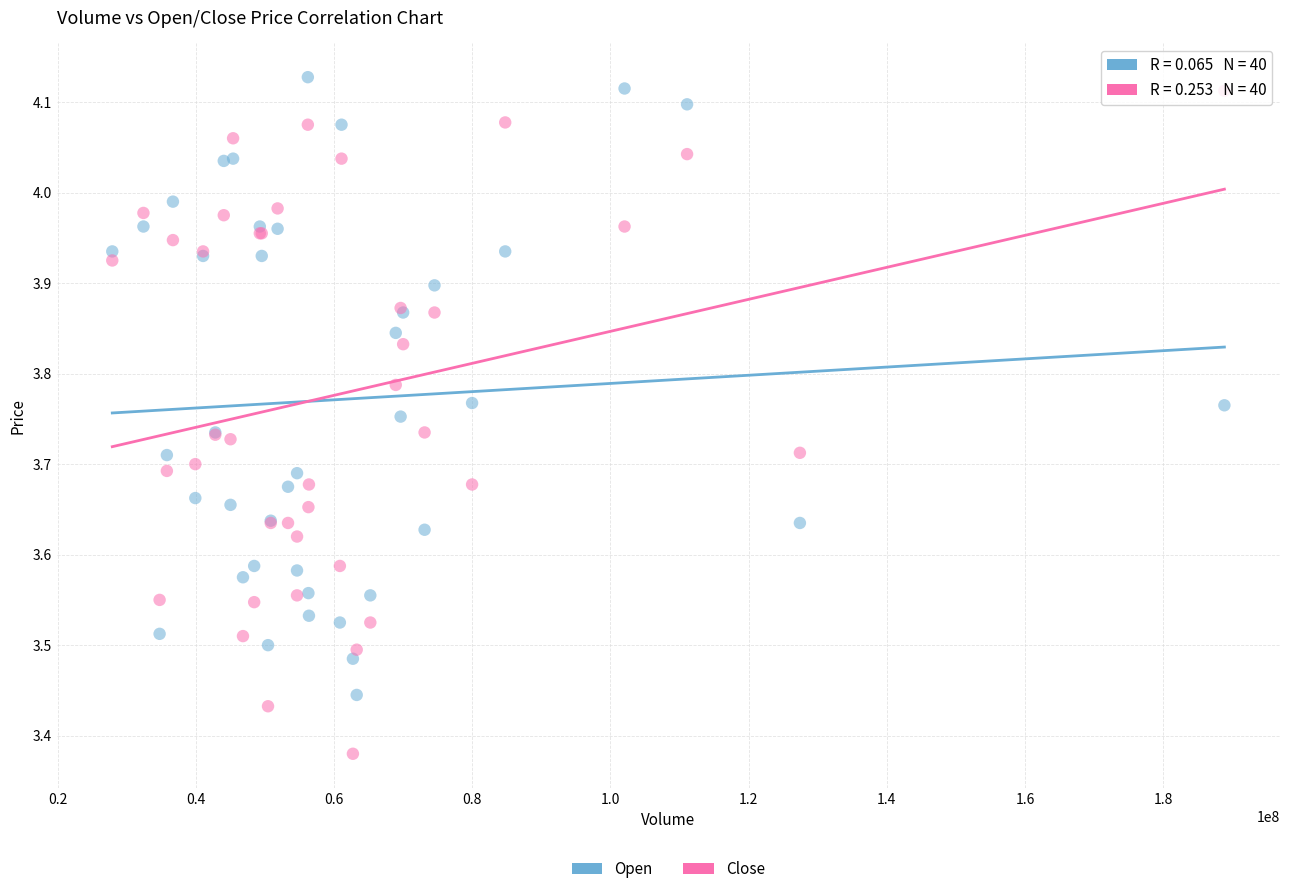

What are all the series names shown in the legend?

Open, Close